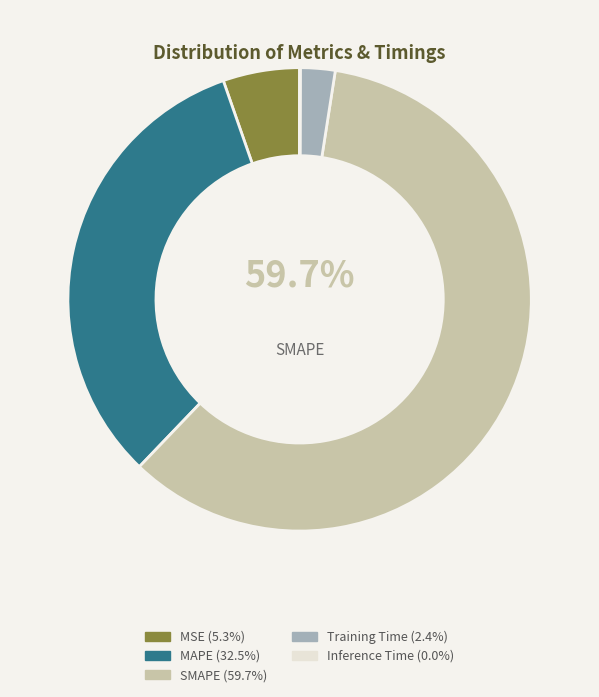

Count the number of slices in the pie.

5